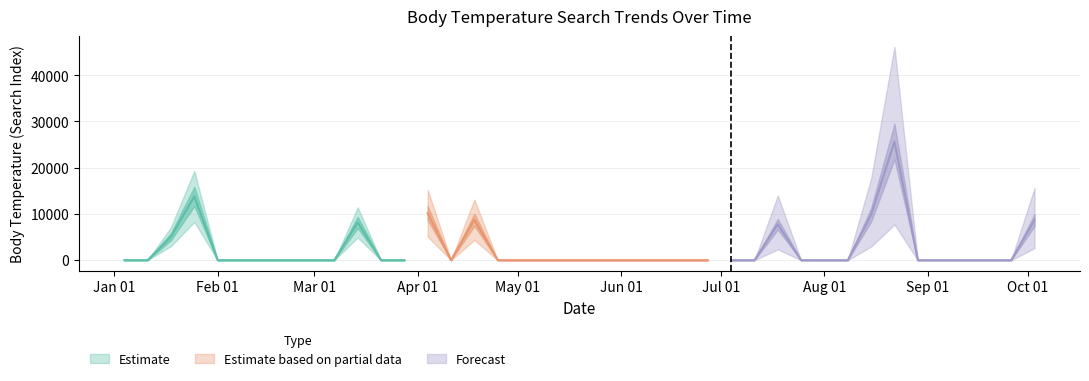

At which category does the data reach its first local valley?

2004-04-11